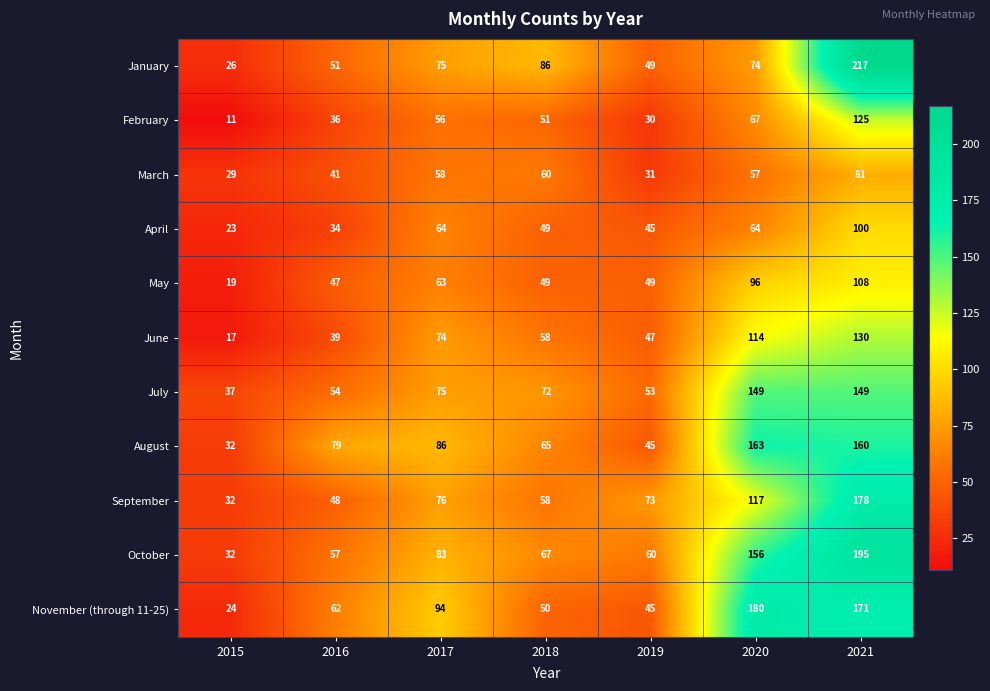

Which series has the widest spread of values?

January